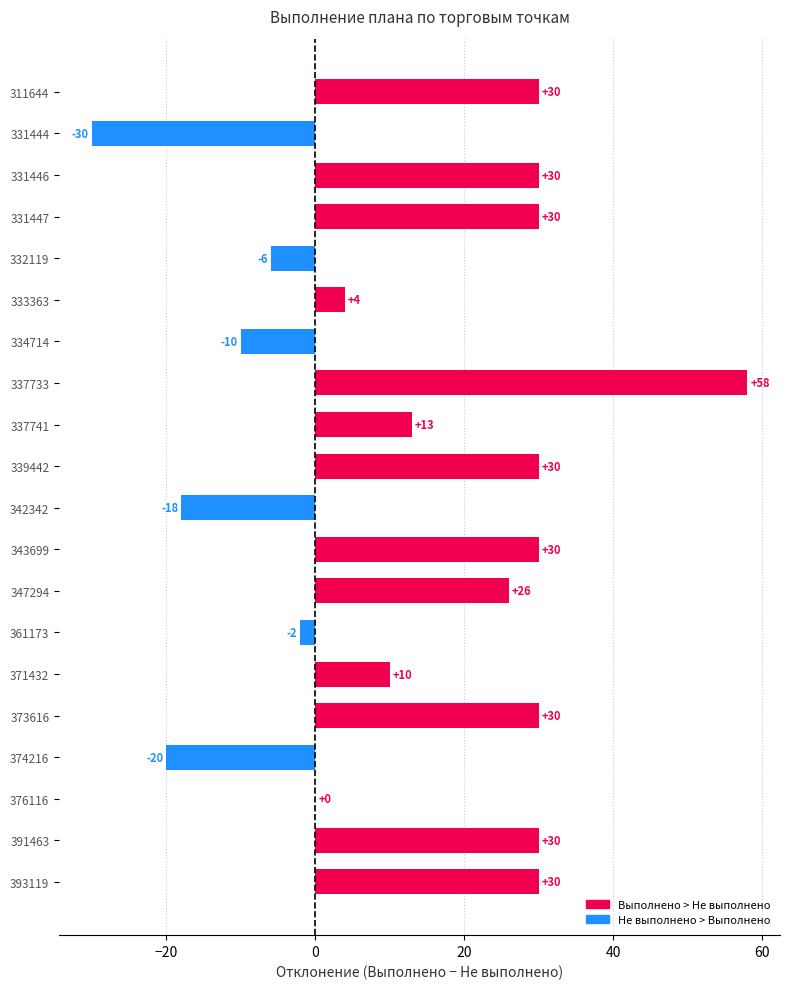

Reading top to bottom, list all the values displayed in this chart.

311644=30	331444=-30	331446=30	331447=30	332119=-6	333363=4	334714=-10	337733=58	337741=13	339442=30	342342=-18	343699=30	347294=26	361173=-2	371432=10	373616=30	374216=-20	376116=0	391463=30	393119=30